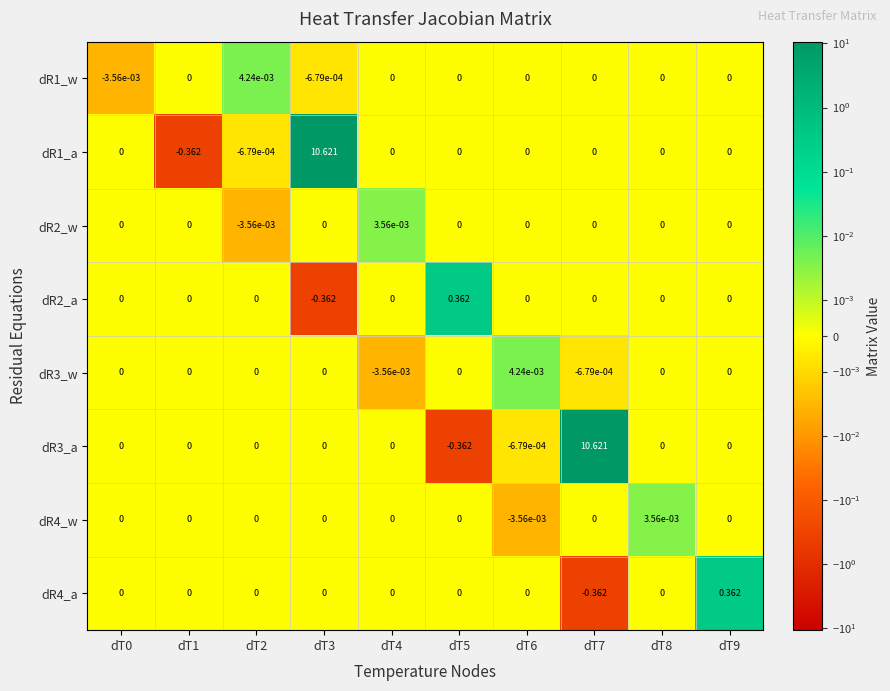

Count the number of data series in this chart.

8